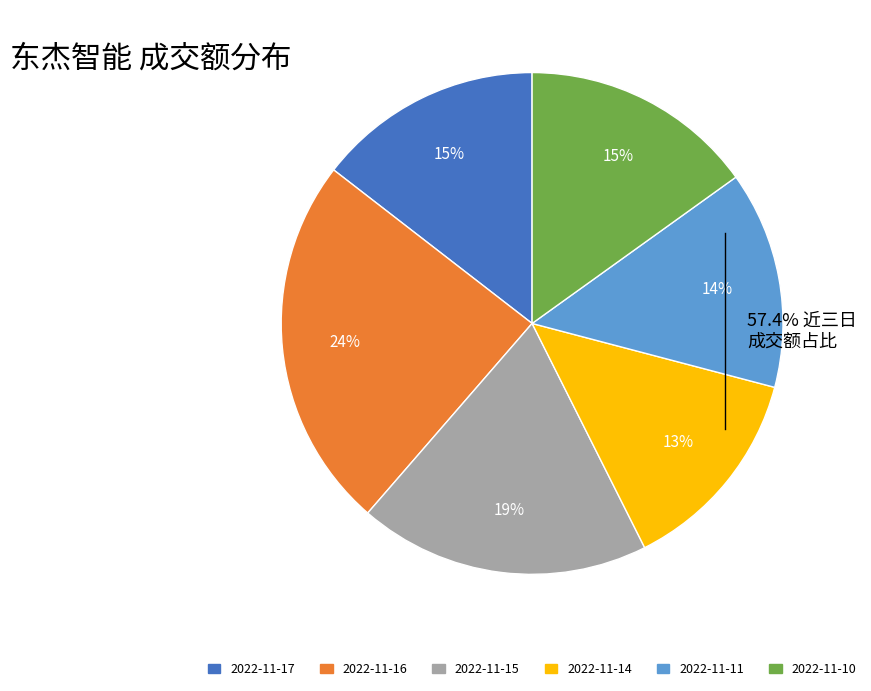

Is the sum of 2022-11-15 and 2022-11-10 greater than half?

No